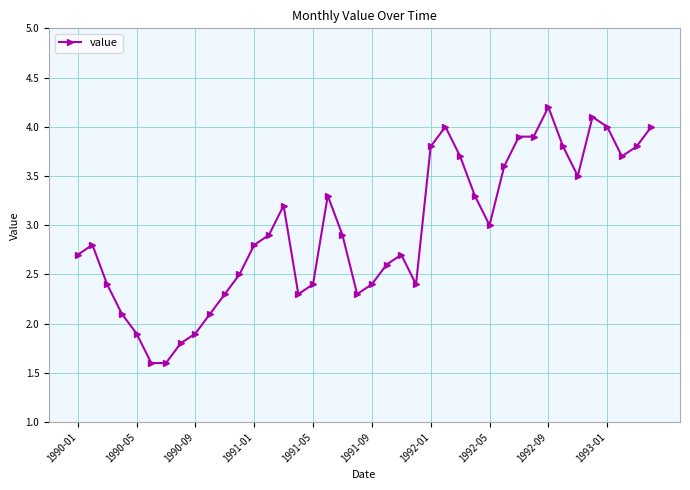

What is the smallest value displayed?

1.6